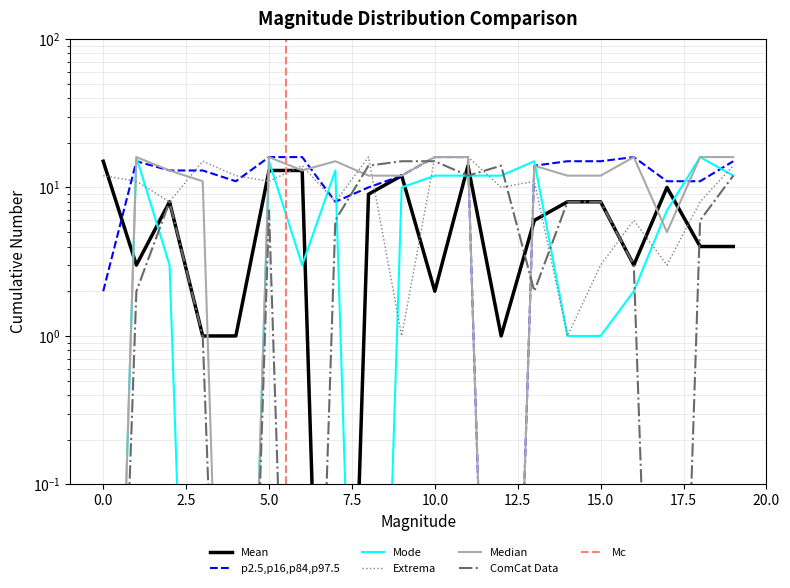

Count the number of categories in the chart.

20